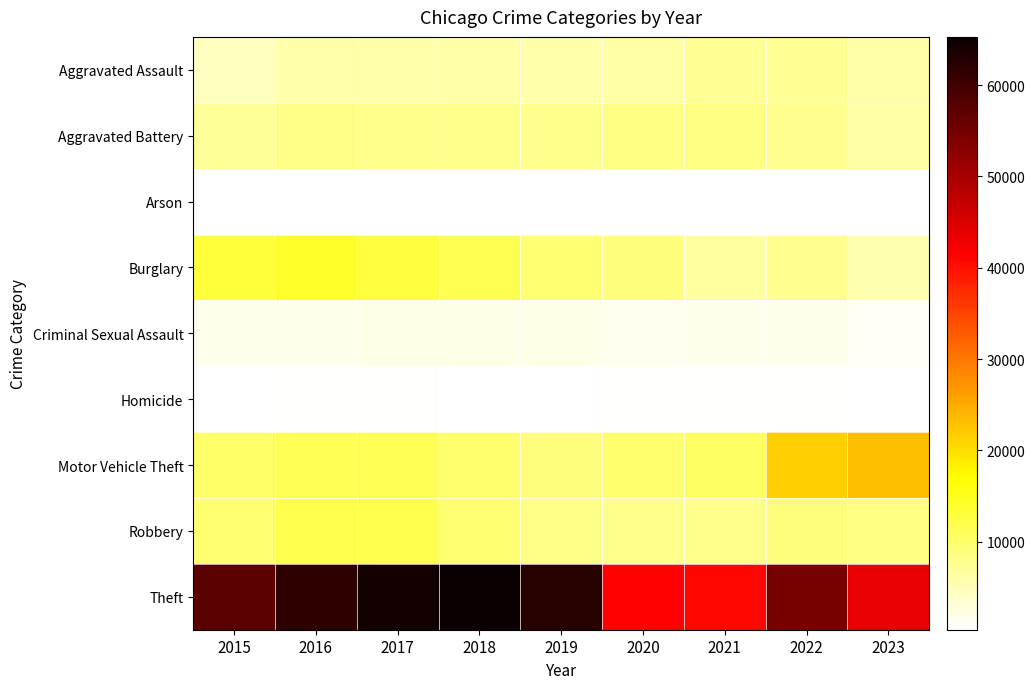

At which category does the chart reach its minimum across all series?

2018